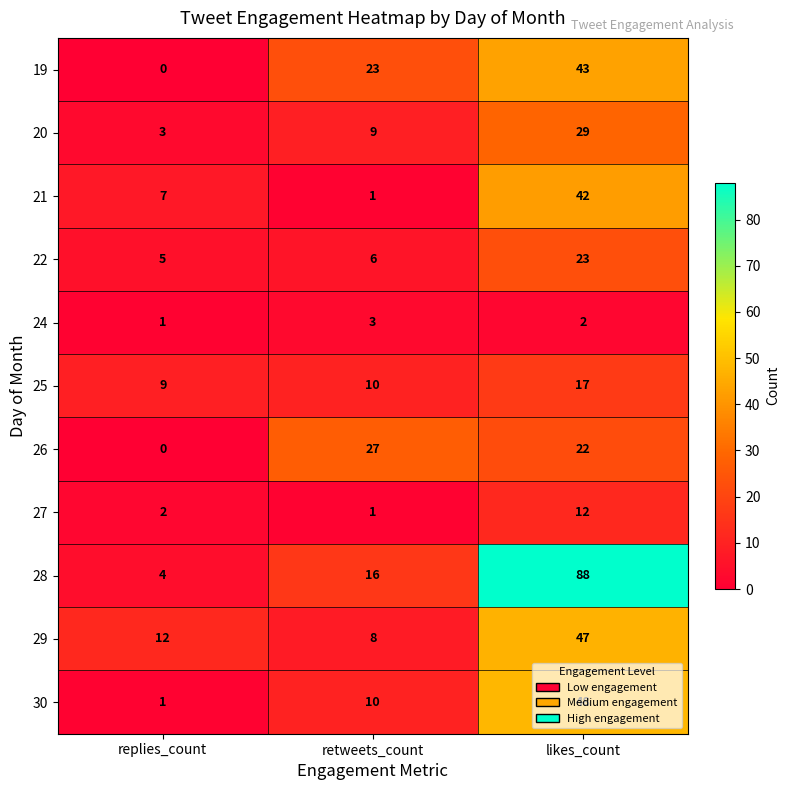

Which series has the widest spread of values?

28